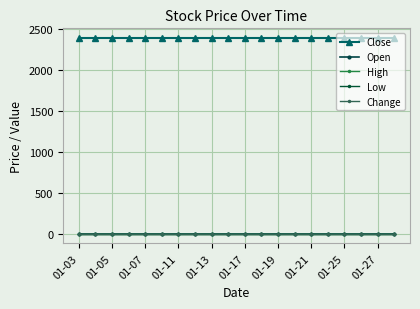

Does the chart have visible grid lines?

Yes